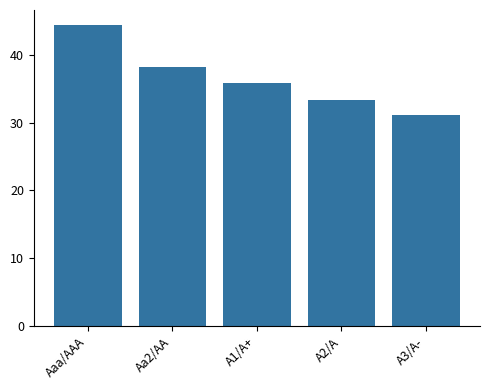

What position from the left is Aa2/AA?

2